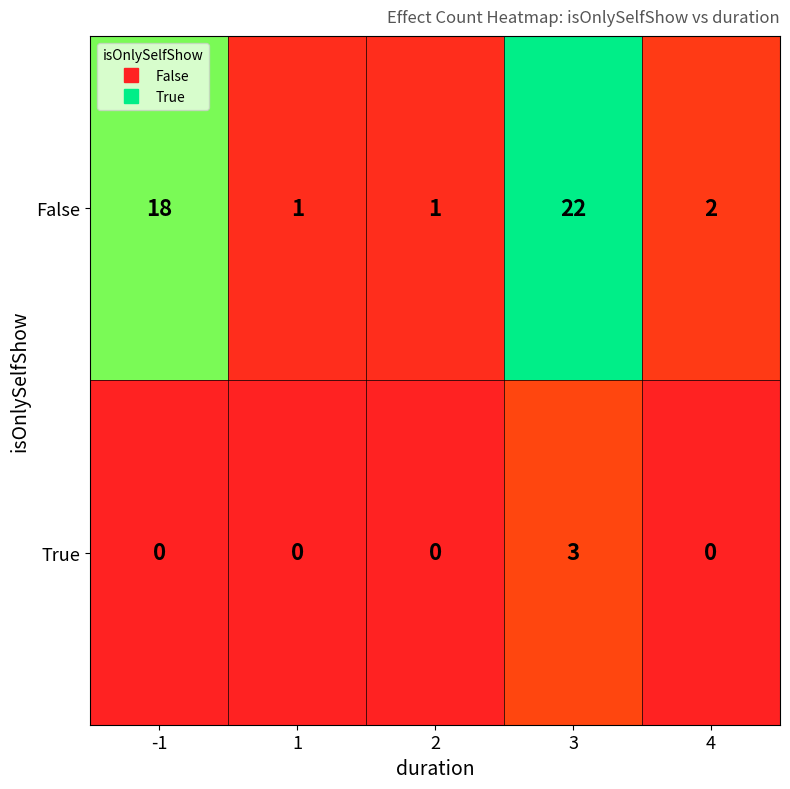

What is the sum of all False values?

44